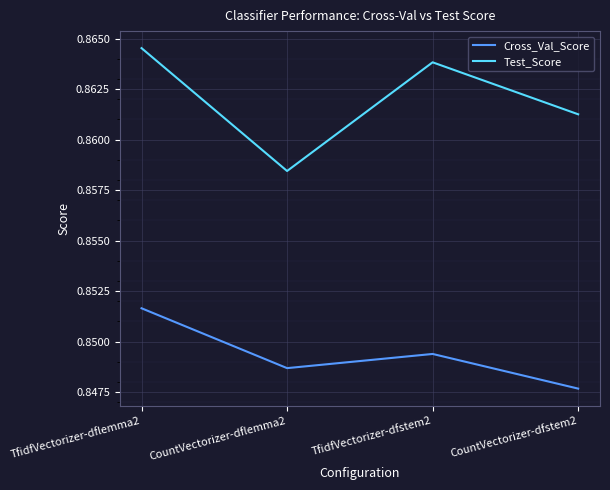

Count the Cross_Val_Score values in the range 0 to 1.

4